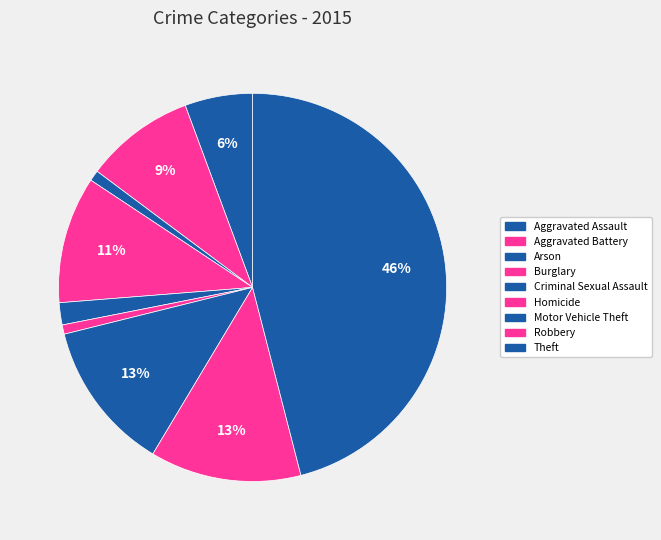

To the nearest percent, what portion does Homicide represent?

1%